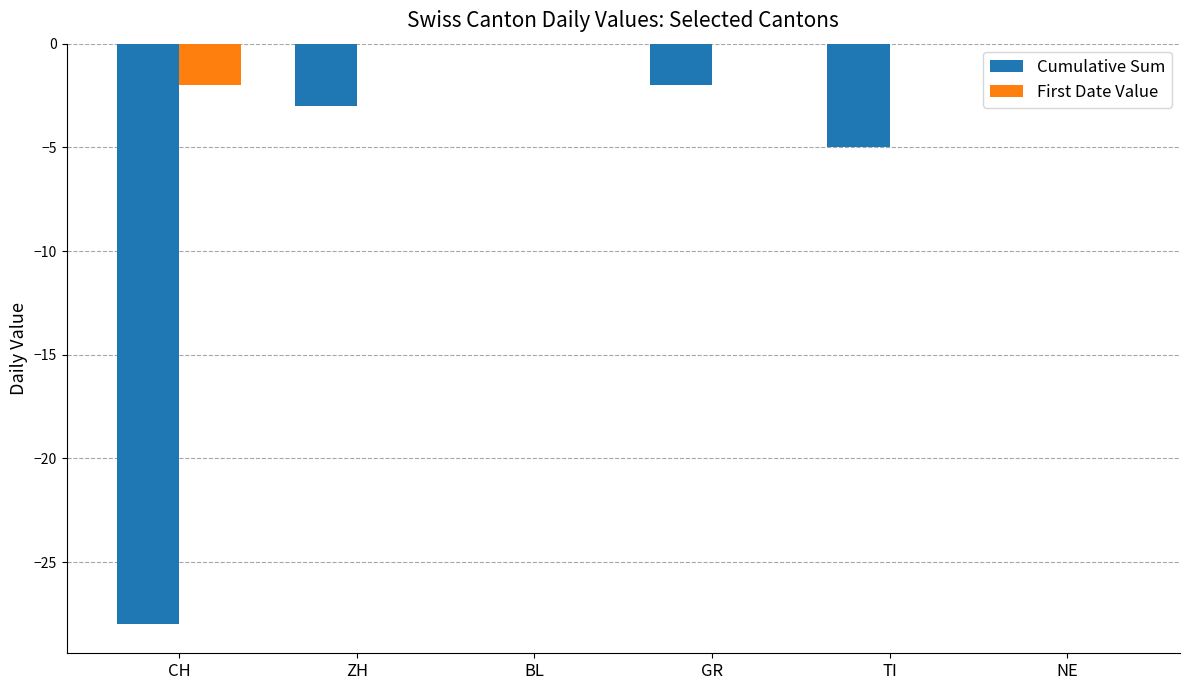

Reading left to right, list all the values displayed in this chart.

Cumulative Sum: CH=-28	ZH=-3	BL=0	GR=-2	TI=-5	NE=0
First Date Value: CH=-2	ZH=0	BL=0	GR=0	TI=0	NE=0